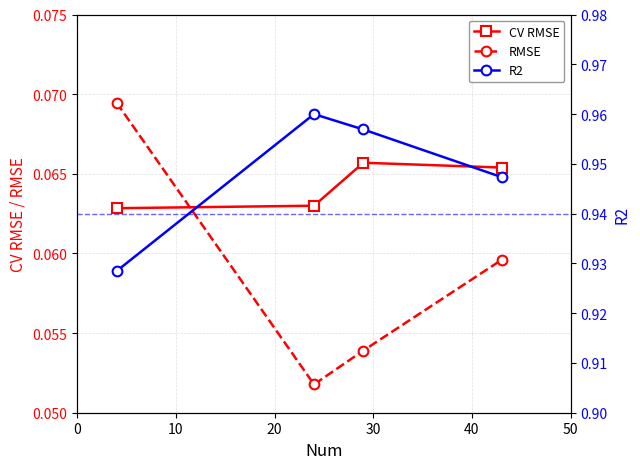

Which series ends up on top after the final intersection of RMSE and CV RMSE?

CV RMSE